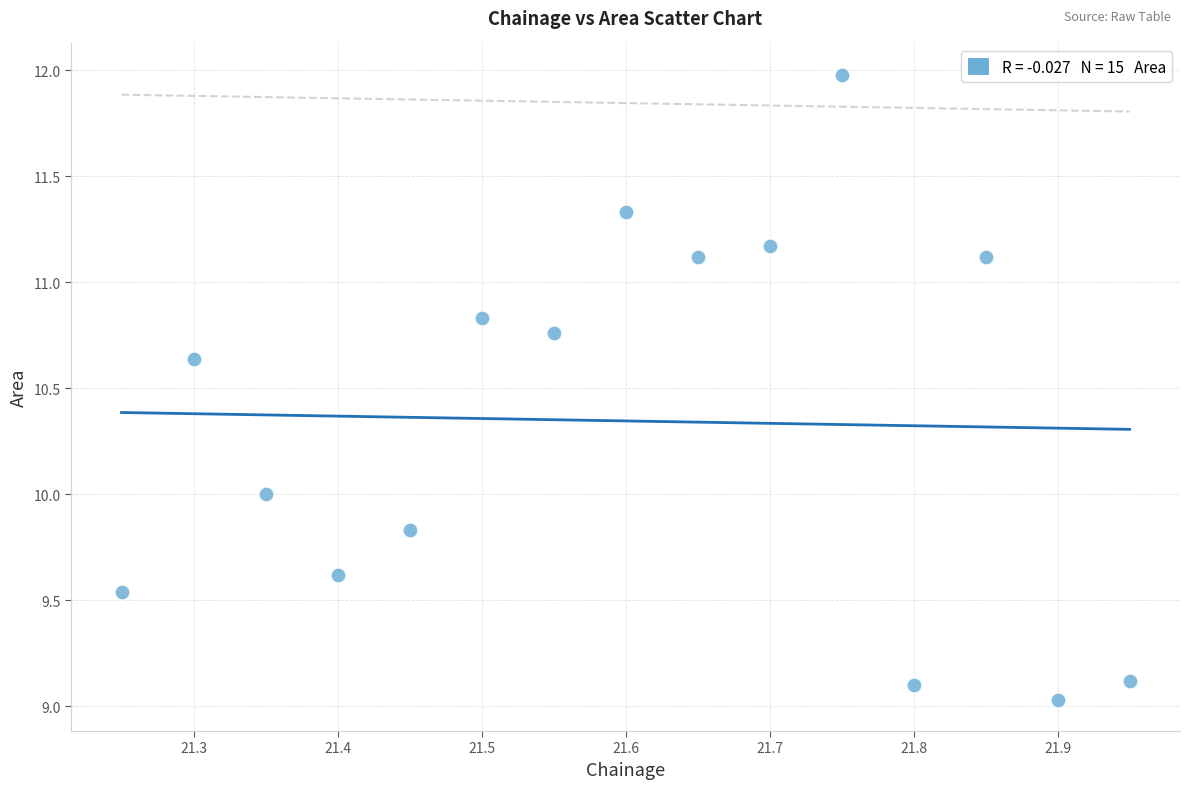

What is the range of X values (max minus min)?

0.7